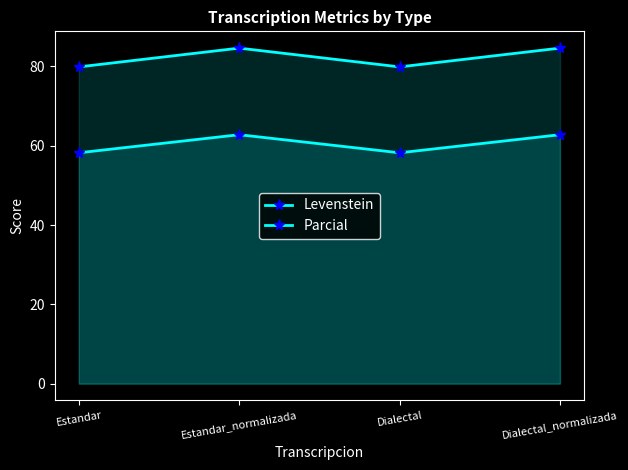

Read the Parcial value at Dialectal.

79.9